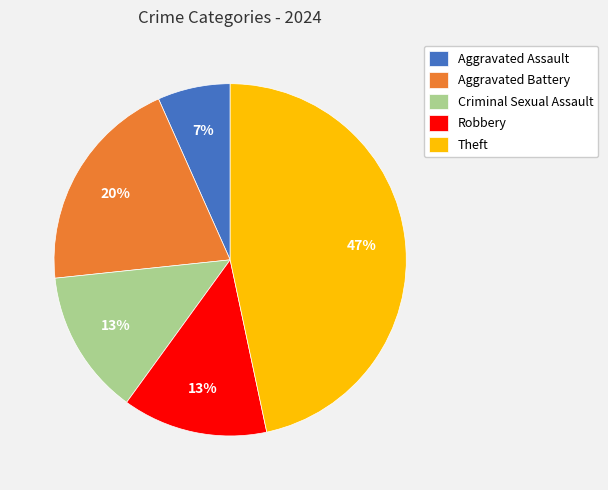

The Aggravated Assault slice represents 19% of the pie. True or false?

False